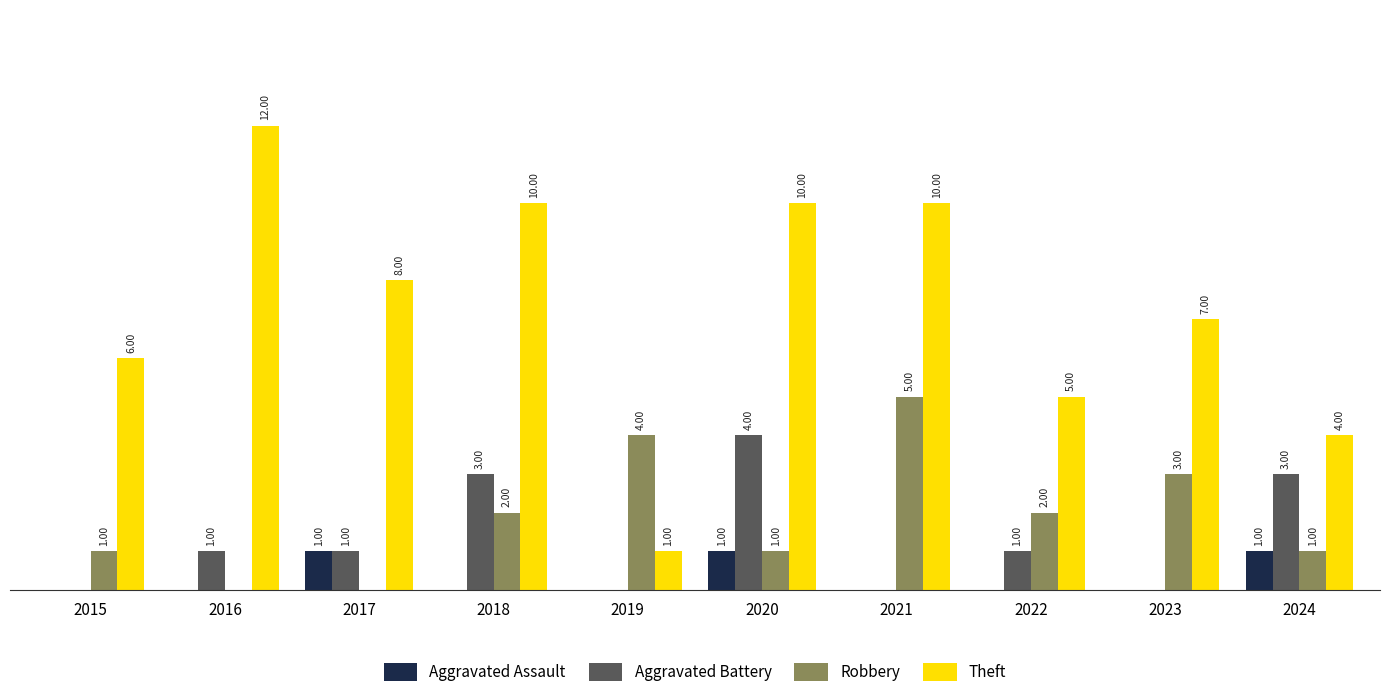

Which series has the largest total across all categories?

Theft